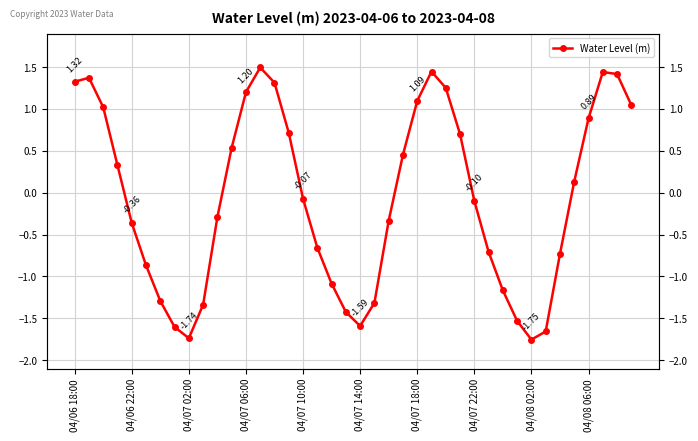

What is the minimum value shown in the chart?

-1.8